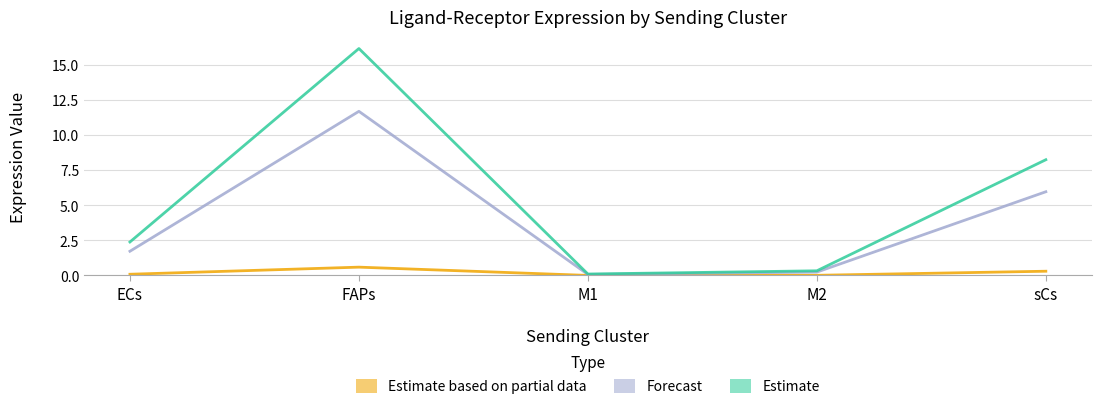

True or false: Ligand derived specificity of average expression value and Ligand average expression value intersect in this chart.

False